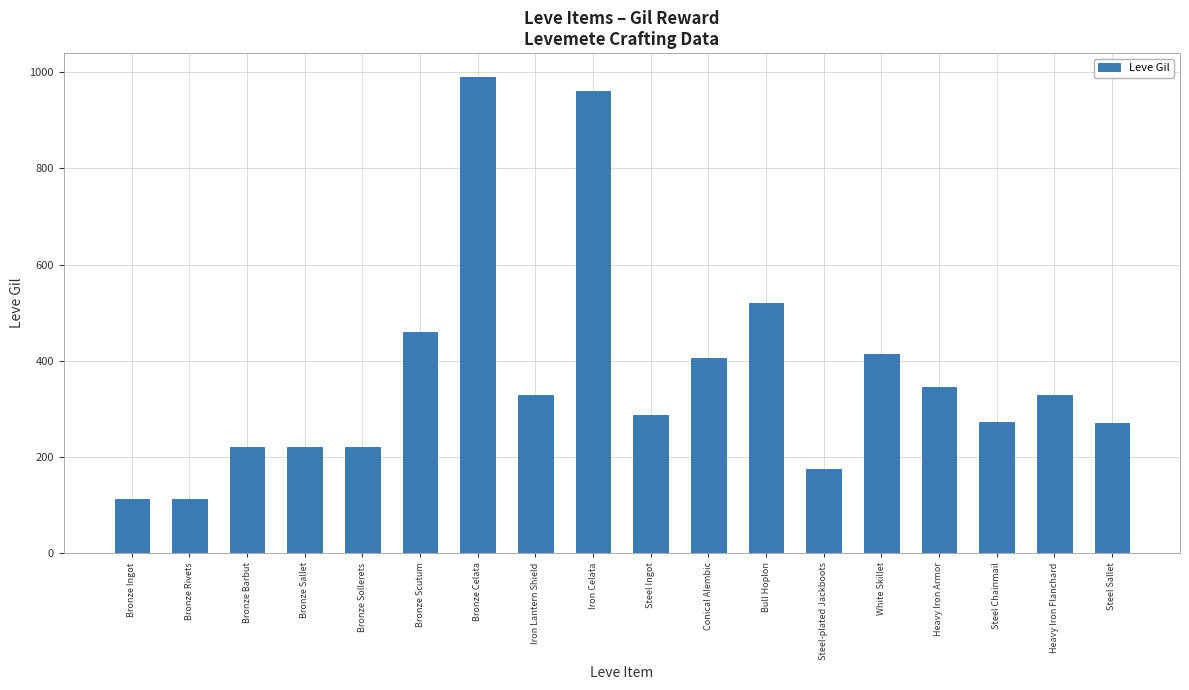

What is the label of the 18th bar from the left?

Steel Sallet